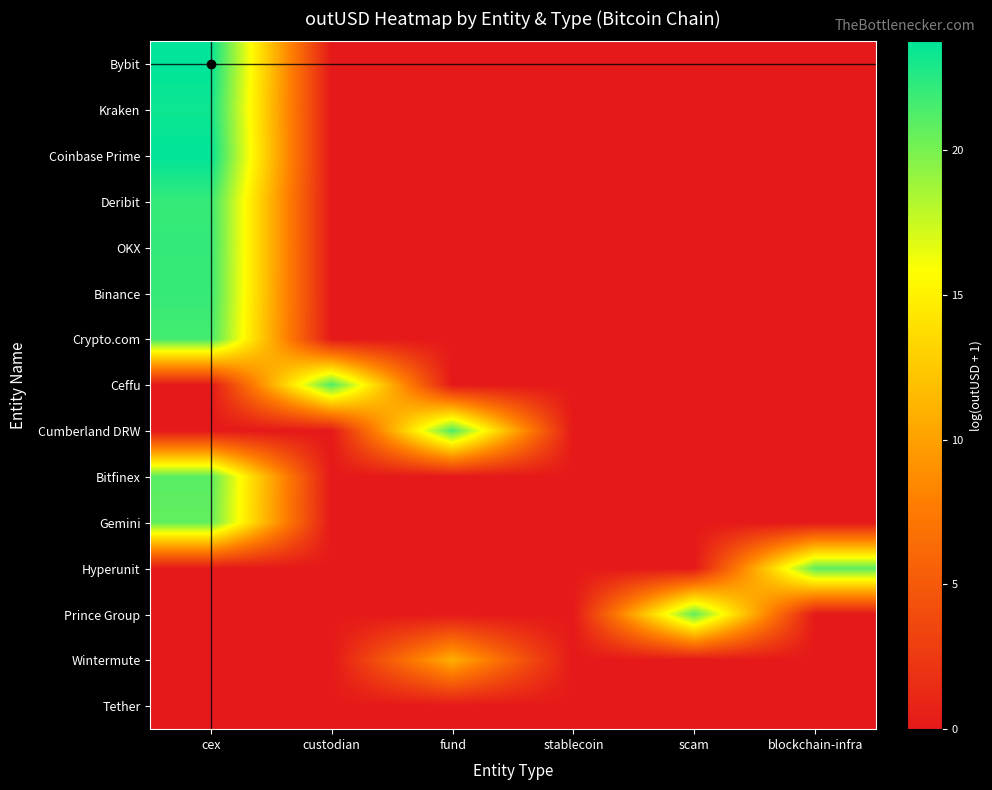

Which category has the lowest value across all series?

custodian